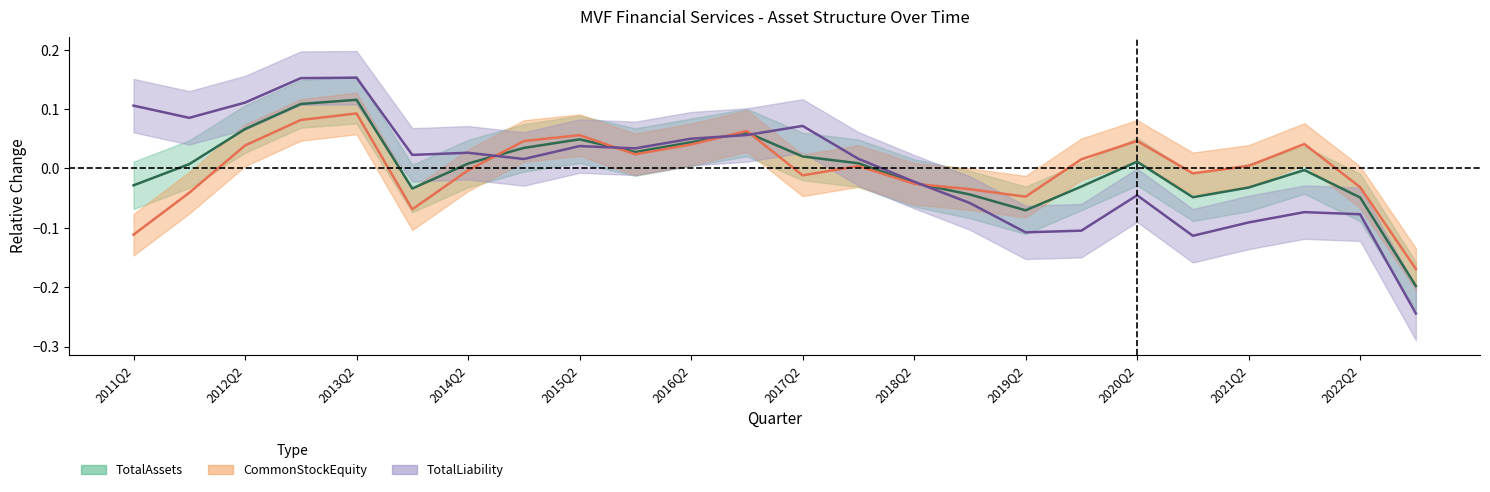

Where is the first local minimum for TotalAssets?

5